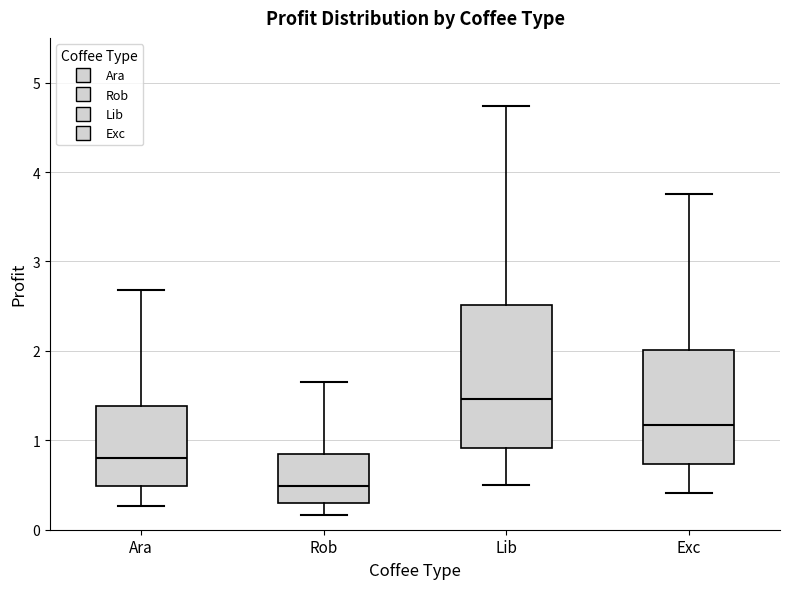

Where does the lower whisker of the box for Exc end on the y-axis? The values are not printed on the chart, so give them approximately, as read against the axis.

0.4